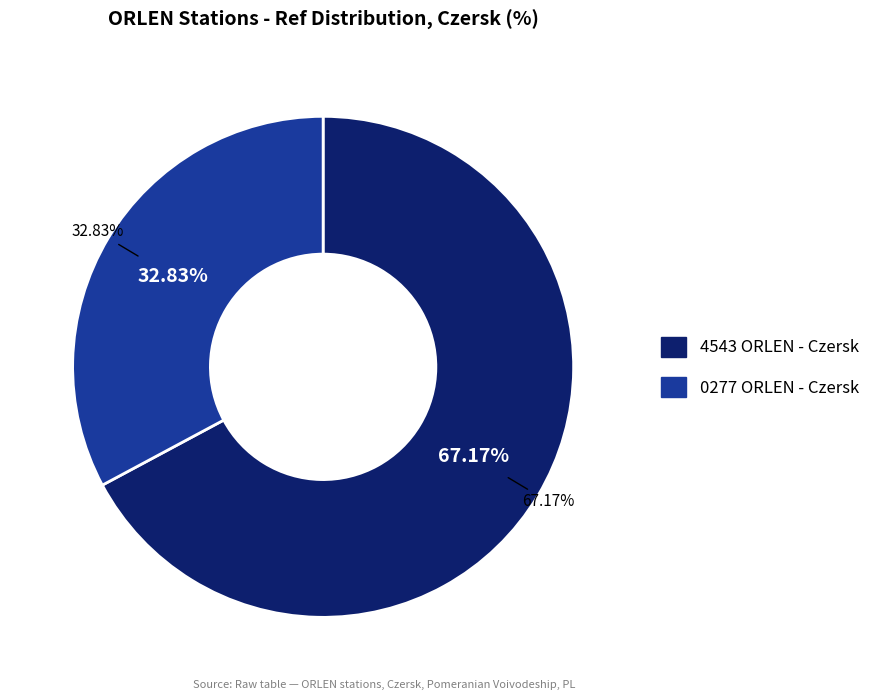

To the nearest percent, what is the average slice percentage?

50%